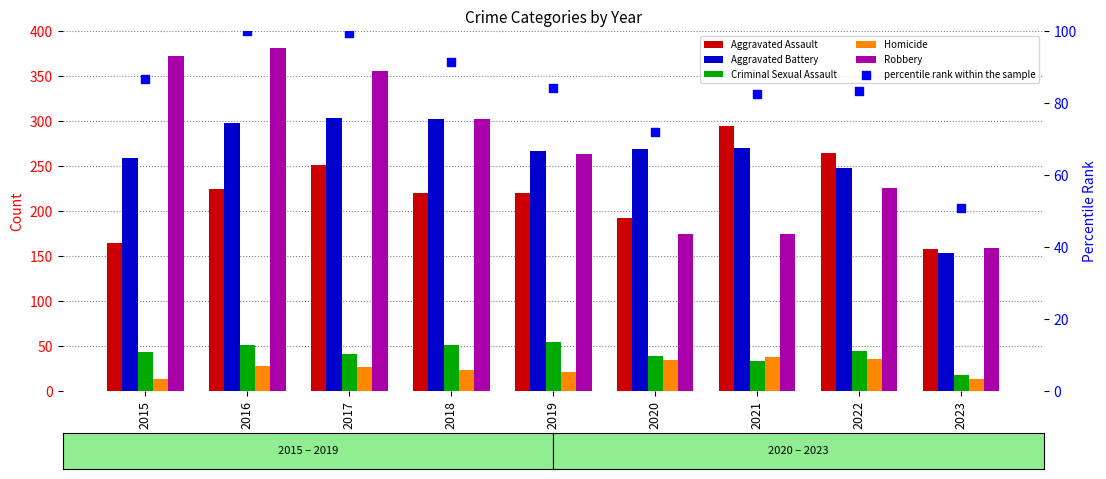

Which series reaches the minimum Y coordinate?

Homicide